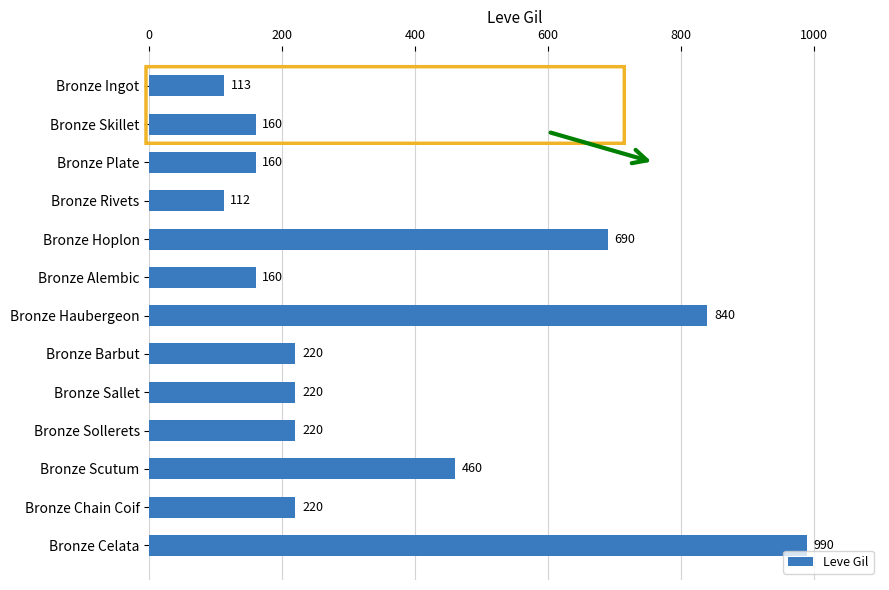

What value does the data have at Bronze Sollerets, to the nearest 10?

220